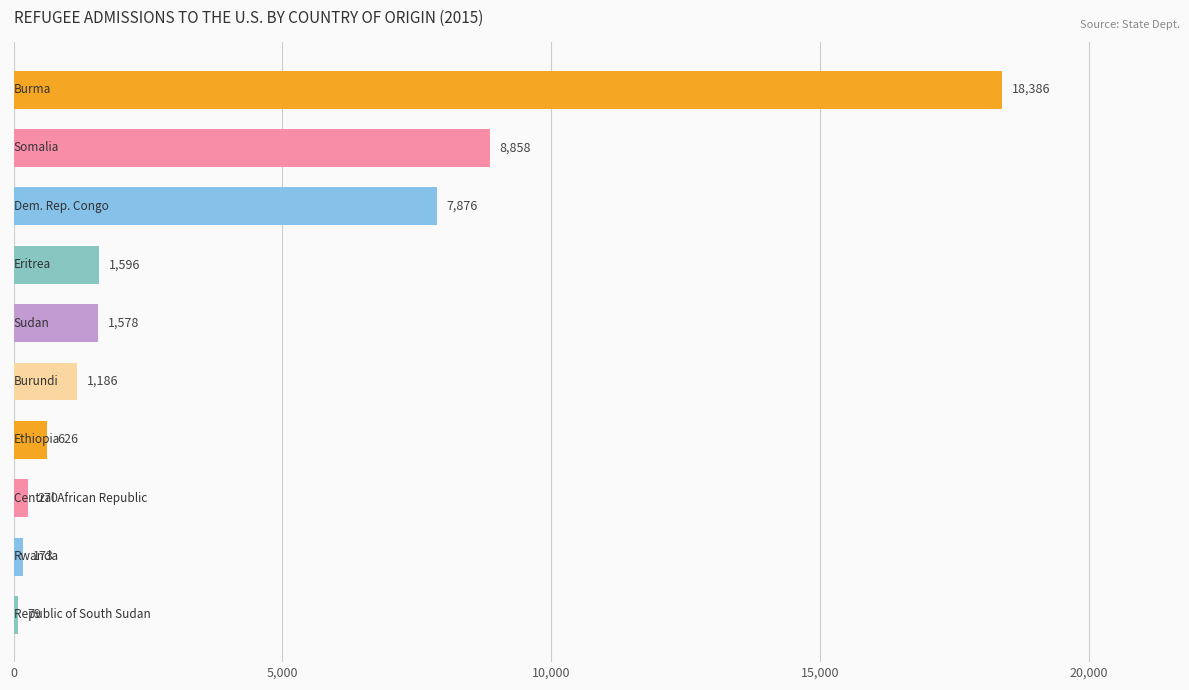

What is the value of the 7th bar from the top?

626